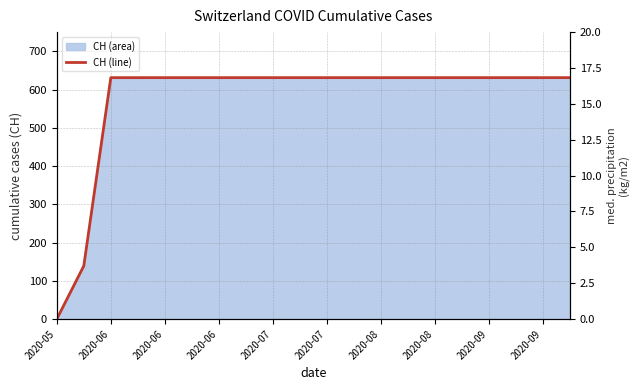

The value at 2020-08 is 631. True or false?

True